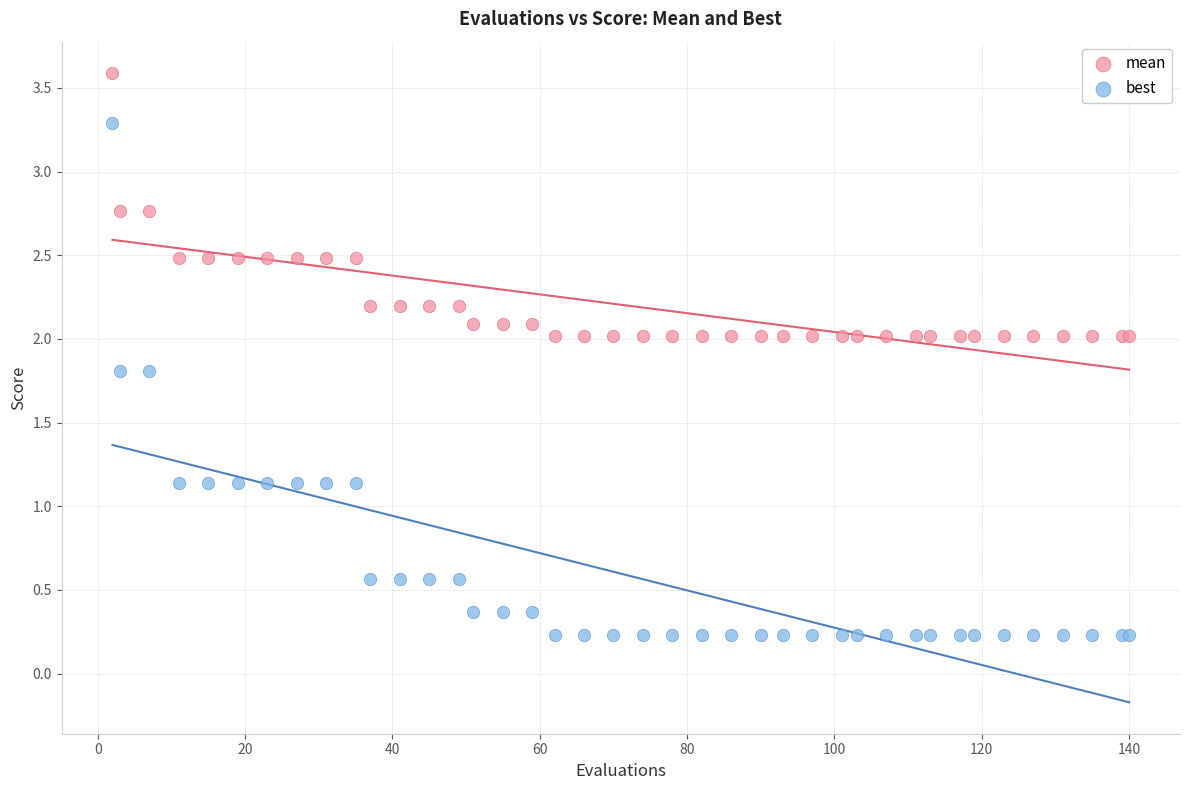

Which series has the largest Y range (max minus min)?

best